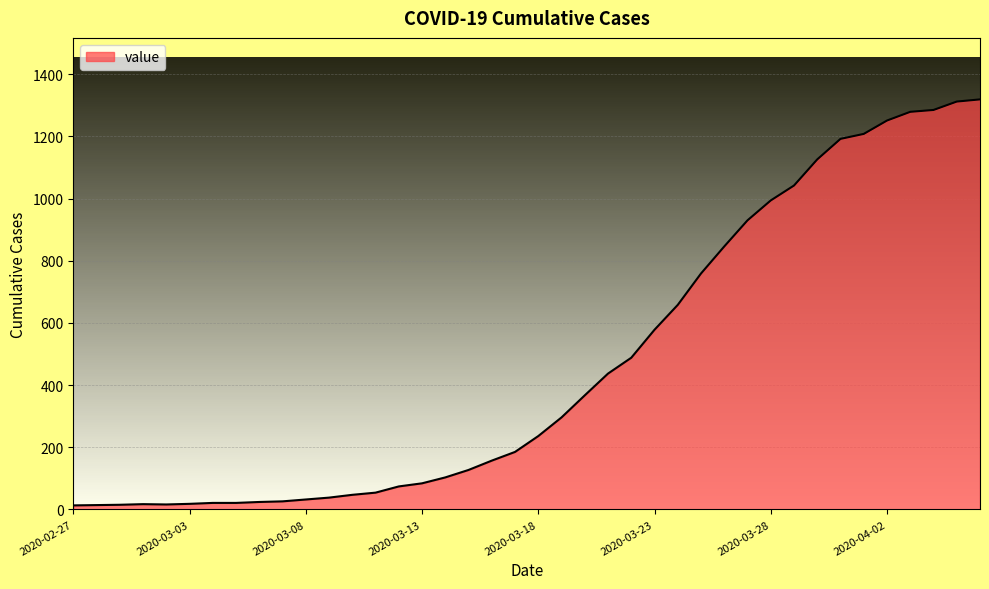

What is the difference between the maximum and minimum values?

1306